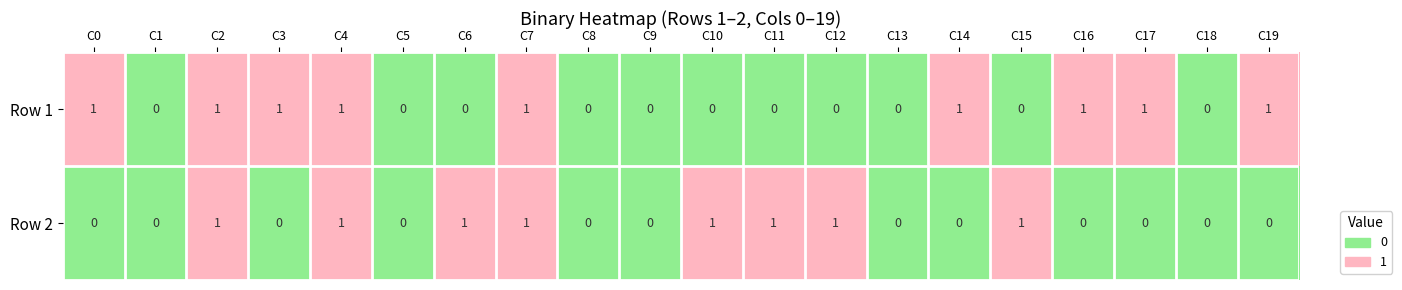

What is the sum of all Row 1 values?

9